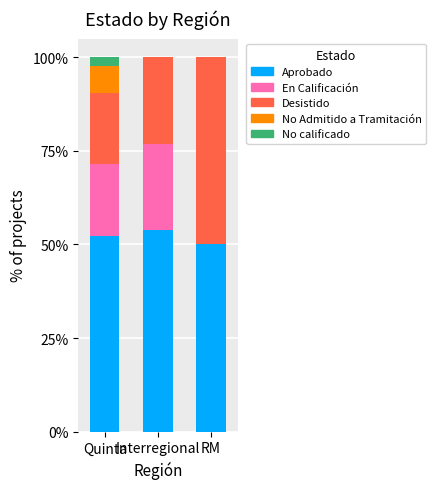

What is the total value across all series at RM?

100.0